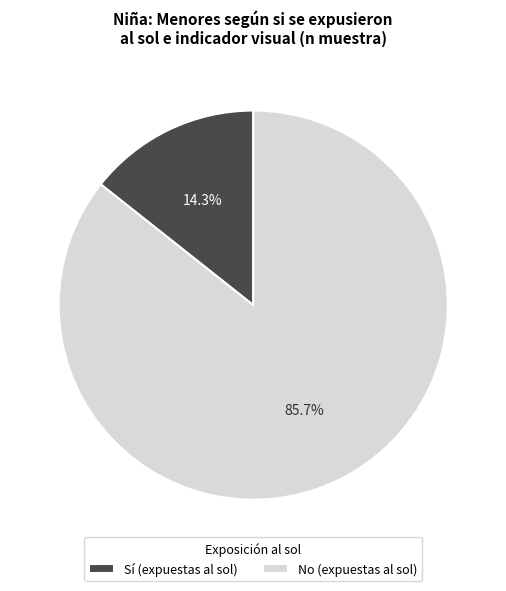

Between Sí (expuestas al sol) and No (expuestas al sol), which is larger?

No (expuestas al sol)